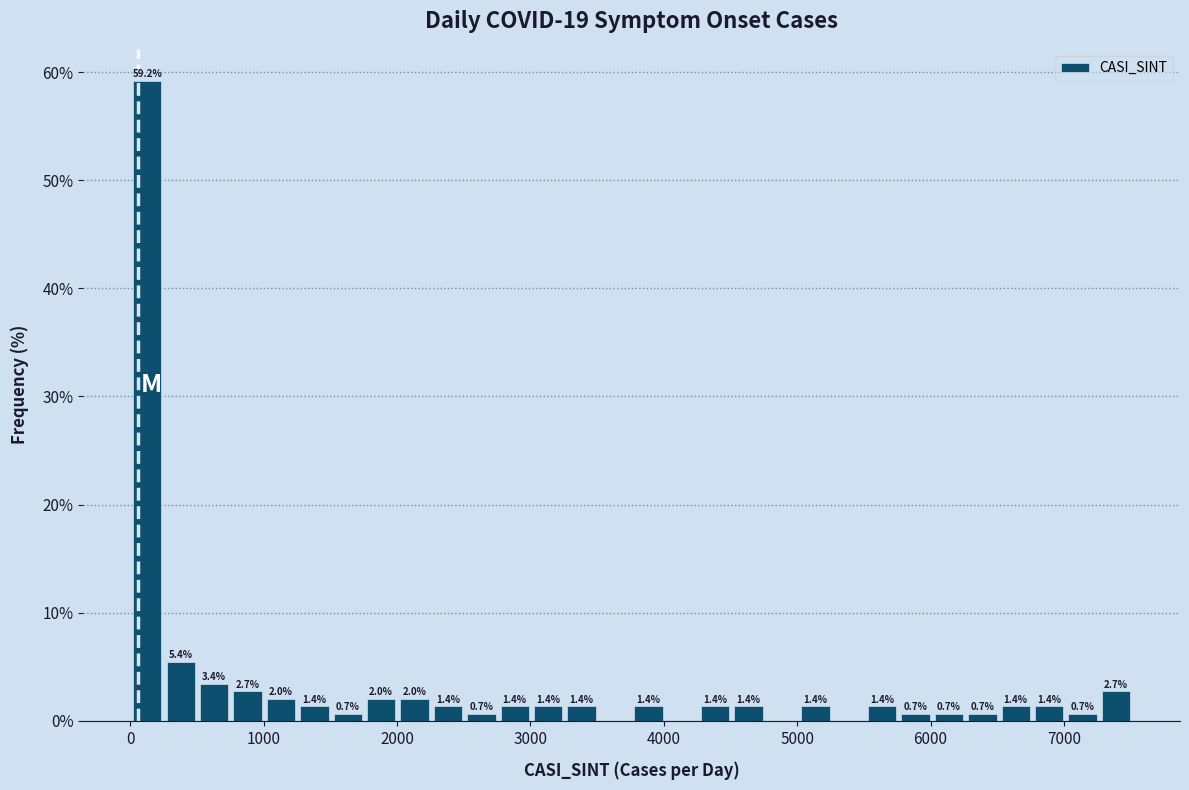

Around what value on the x-axis is the tallest bar? Give the approximate position of its centre, as read against the axis.

100